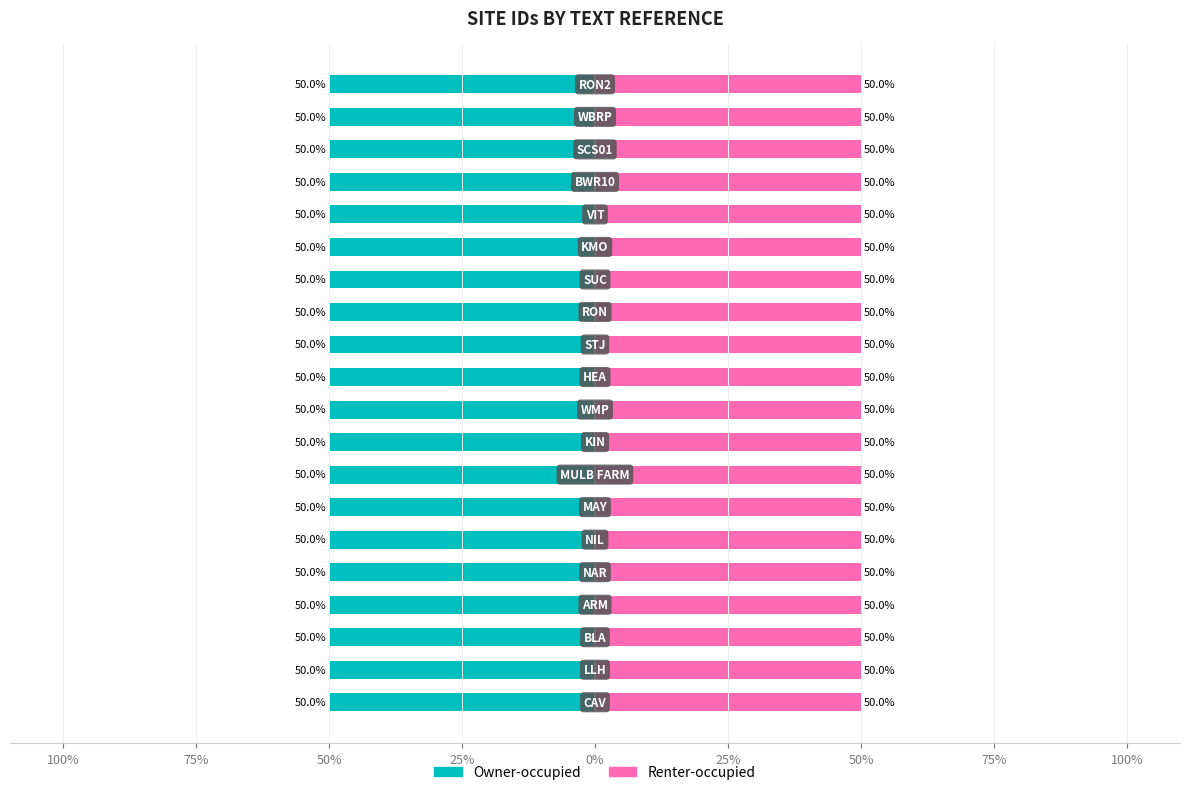

Which series has the widest spread of values?

Owner-occupied